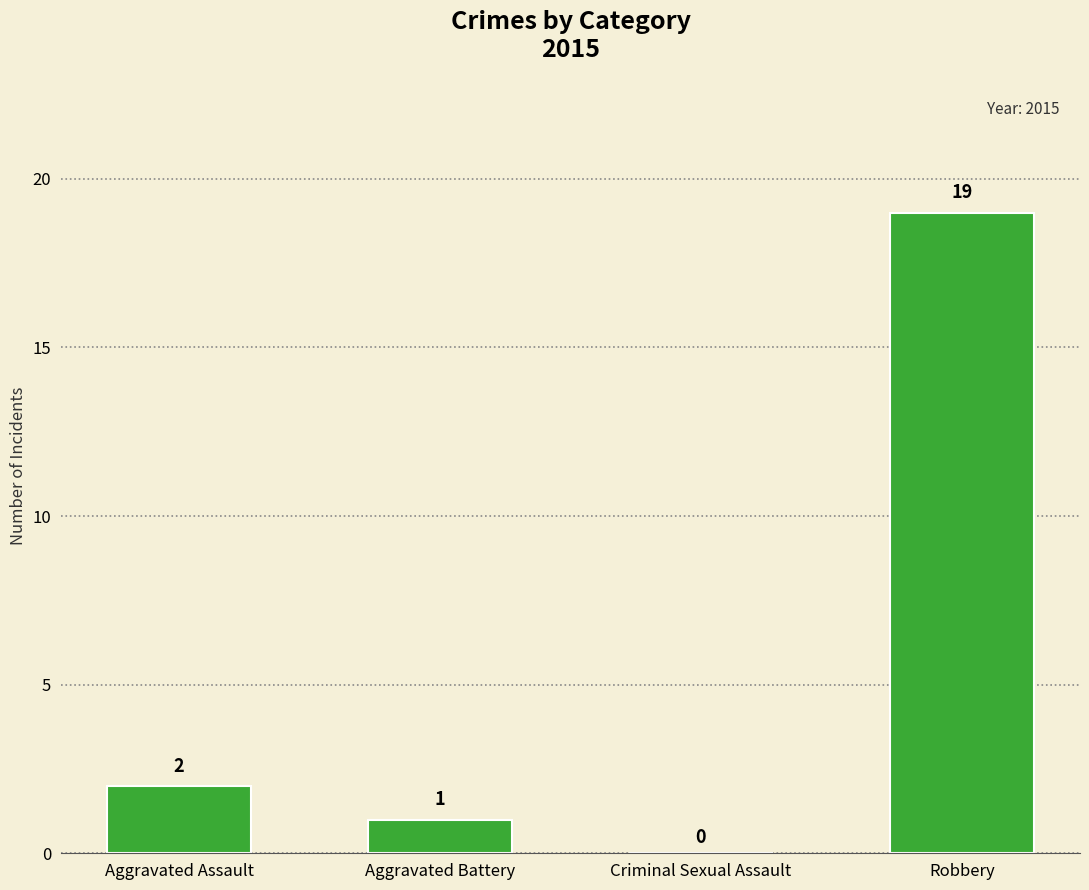

True or false: the data shows 27 at Robbery.

False